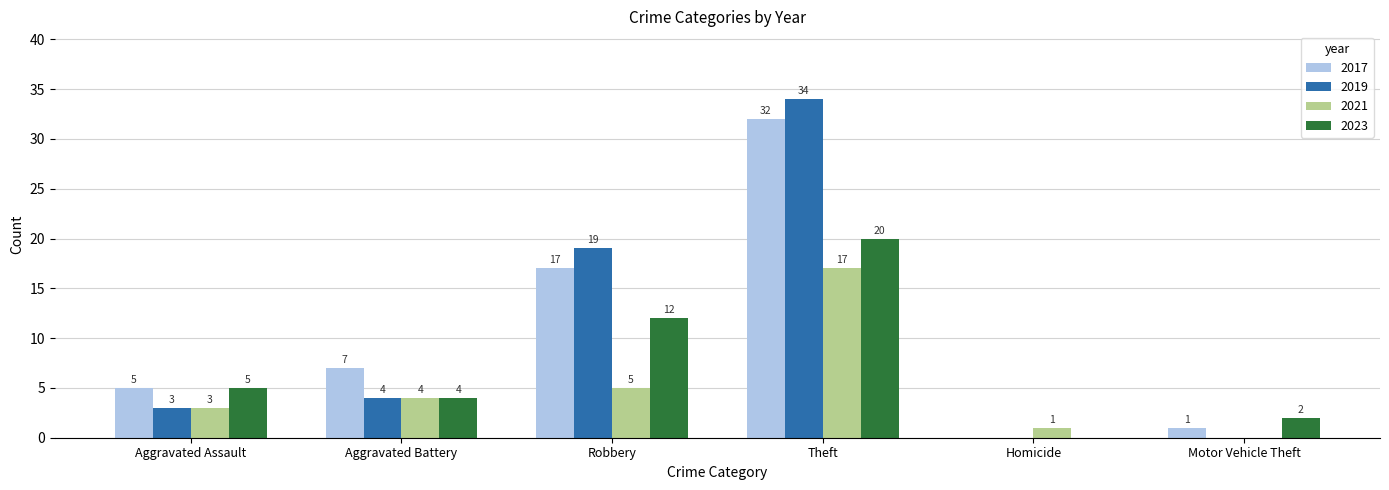

The 2019 series shows 19 at Theft. True or false?

False